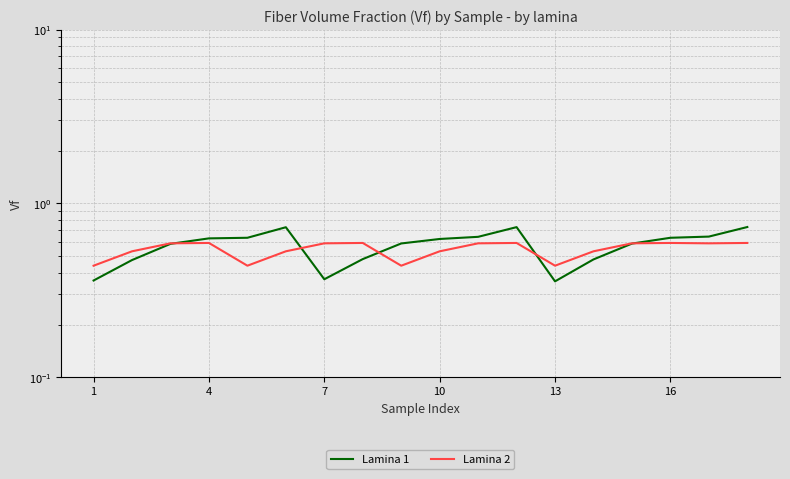

True or false: Lamina 1 has more than 1 interior local peaks.

True